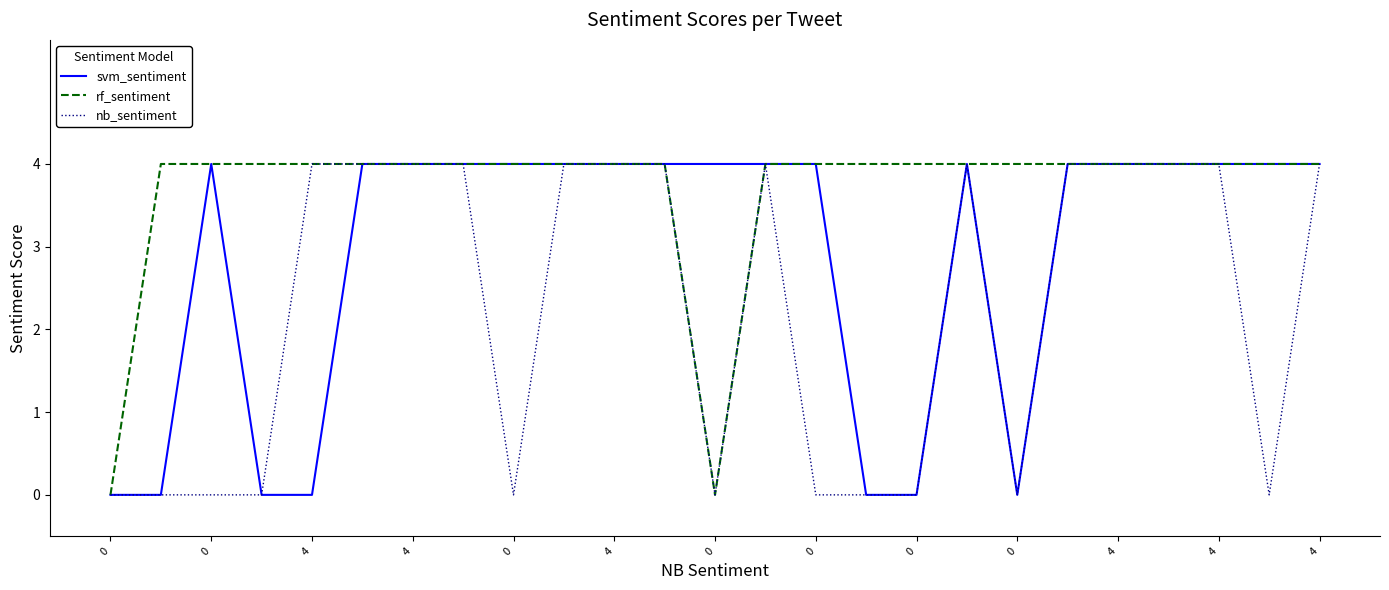

What is the greatest value displayed?

4